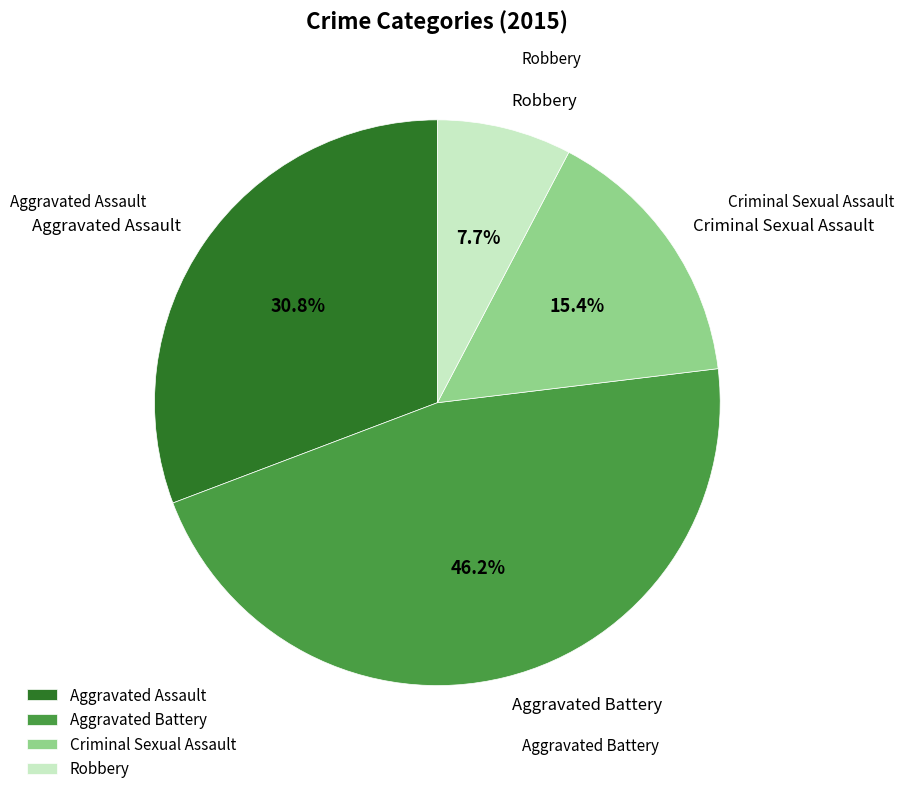

True or false: Aggravated Assault accounts for 31% of the total.

True